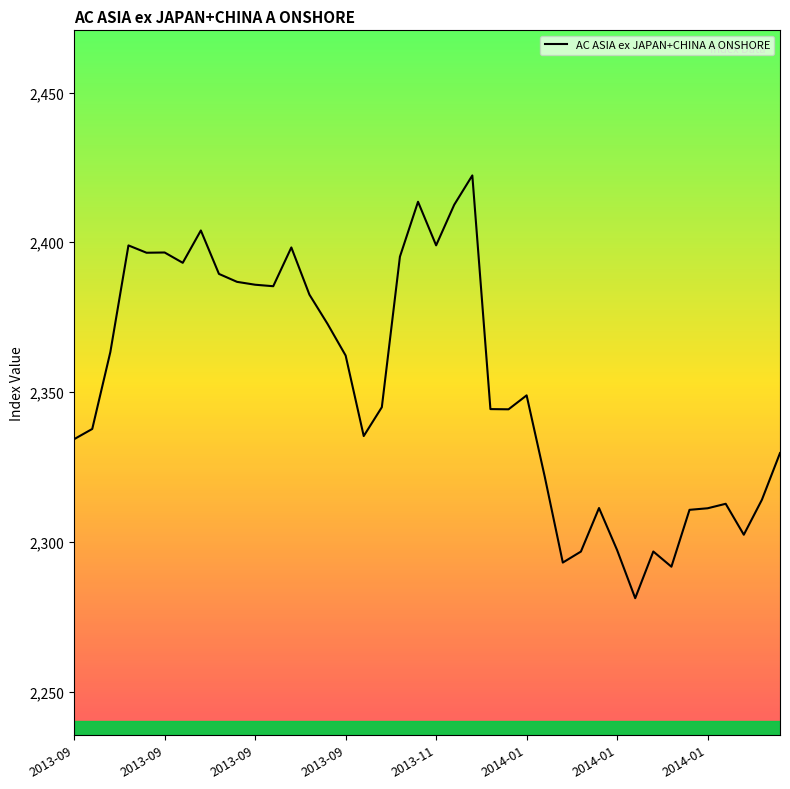

What is the difference between the maximum and minimum values?

141.2